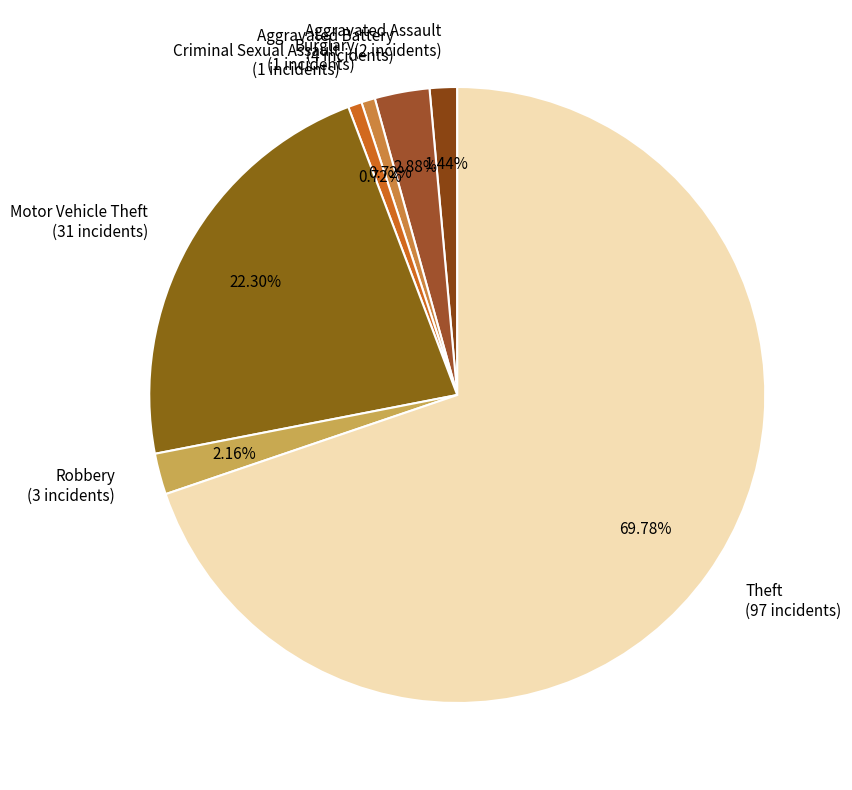

What is the majority slice?

Theft